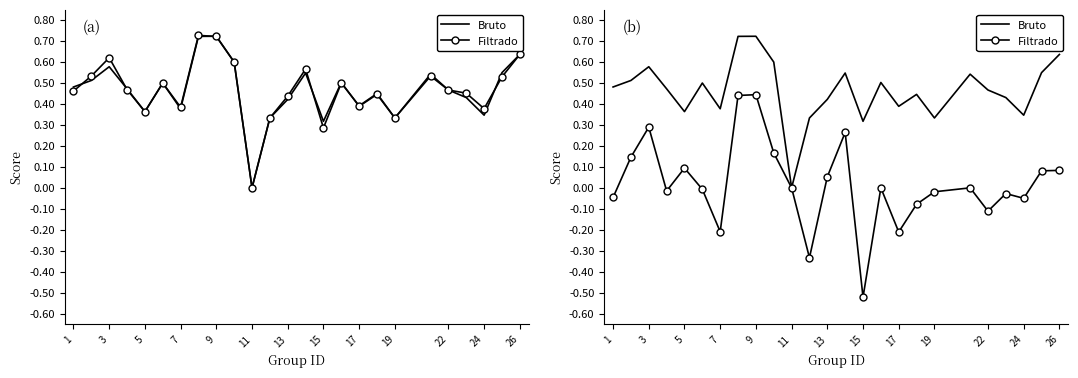

How many data points does each series have?

25